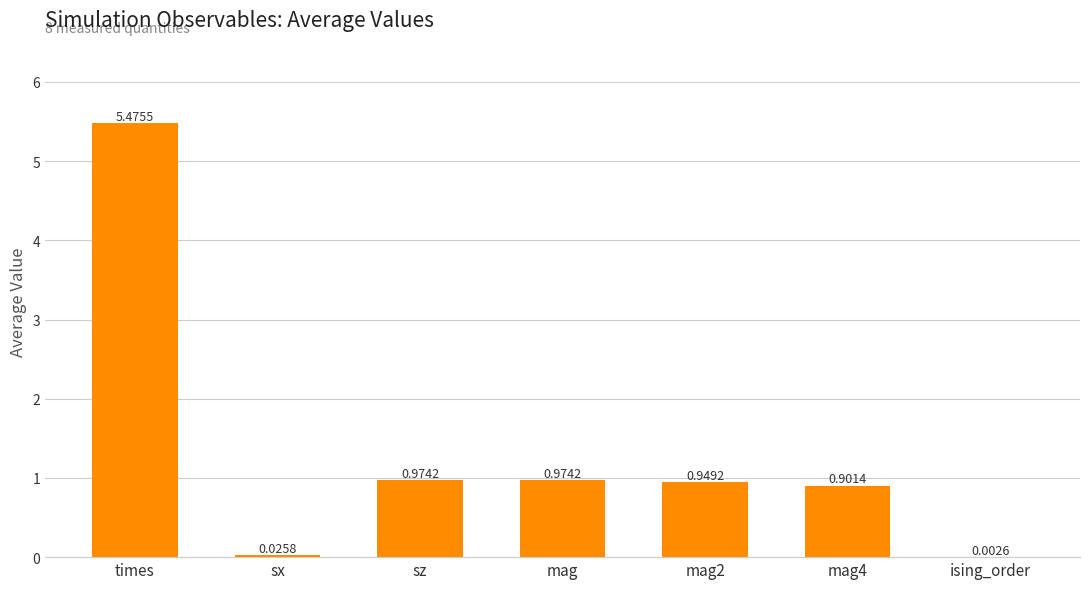

True or false: the data shows 5.5 at times.

True